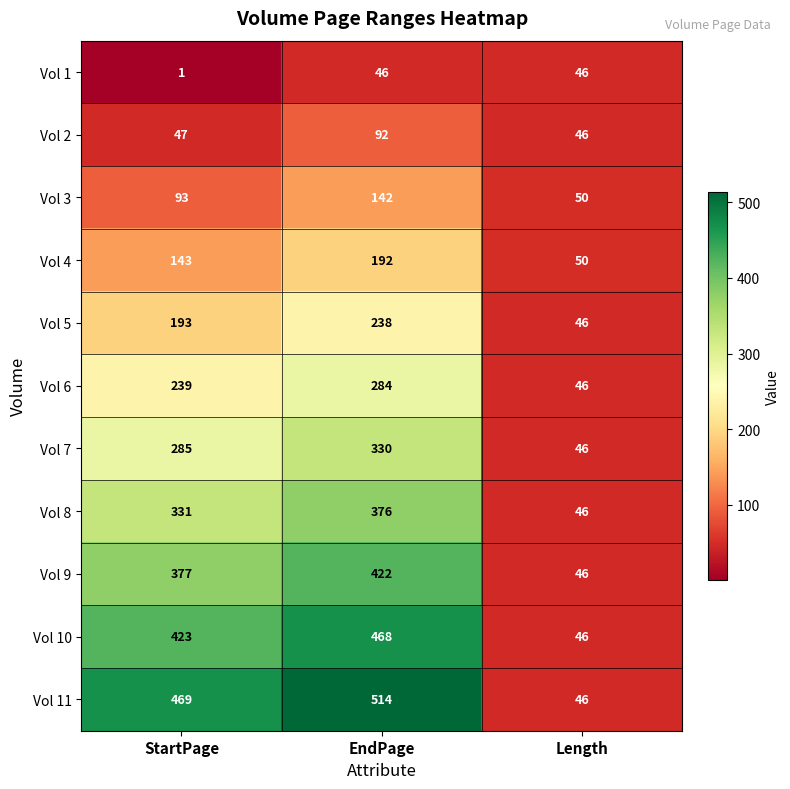

What is the difference between the maximum and minimum values in the Vol 10 series?

422